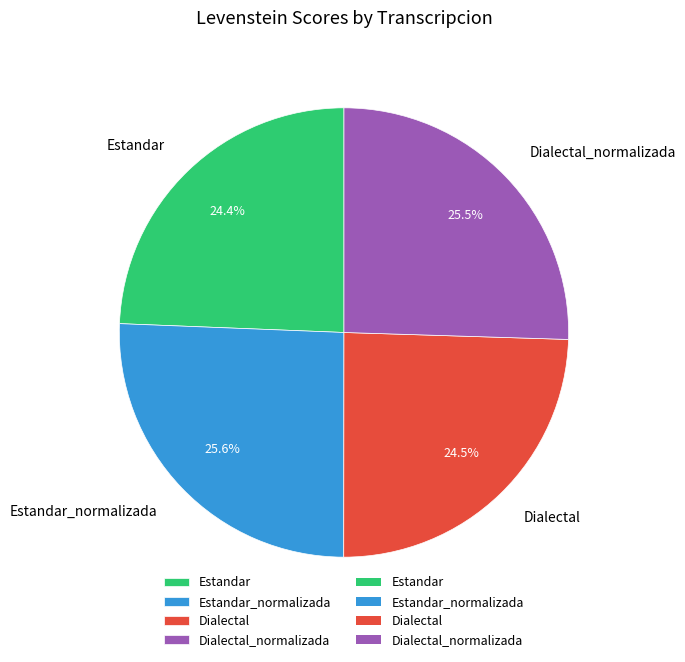

What portion of the pie excludes Estandar_normalizada?

74.4%